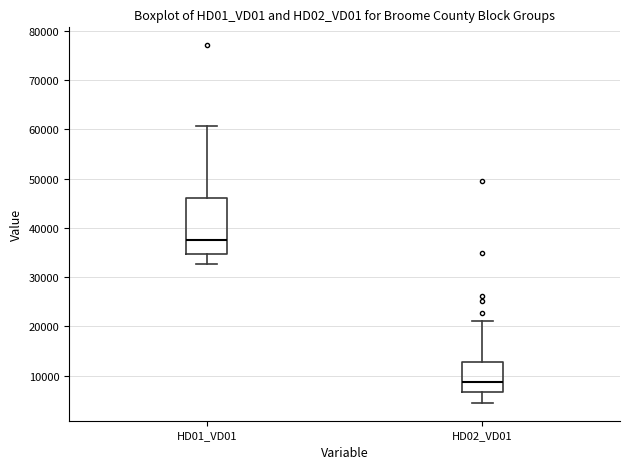

Where does the median line of the box for HD02_VD01 sit on the y-axis? The values are not printed on the chart, so give them approximately, as read against the axis.

9000